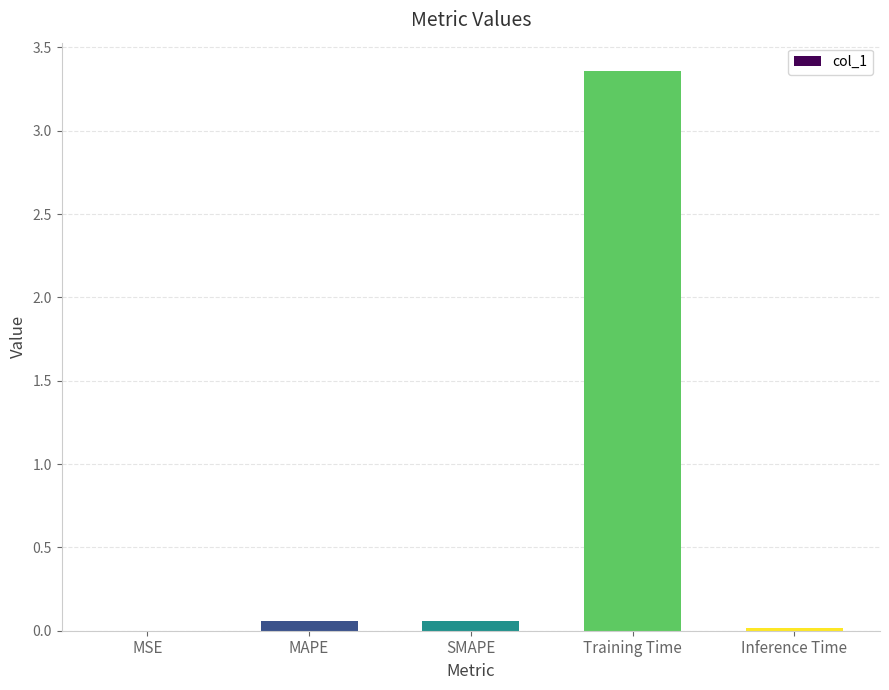

Count the number of data series in this chart.

1